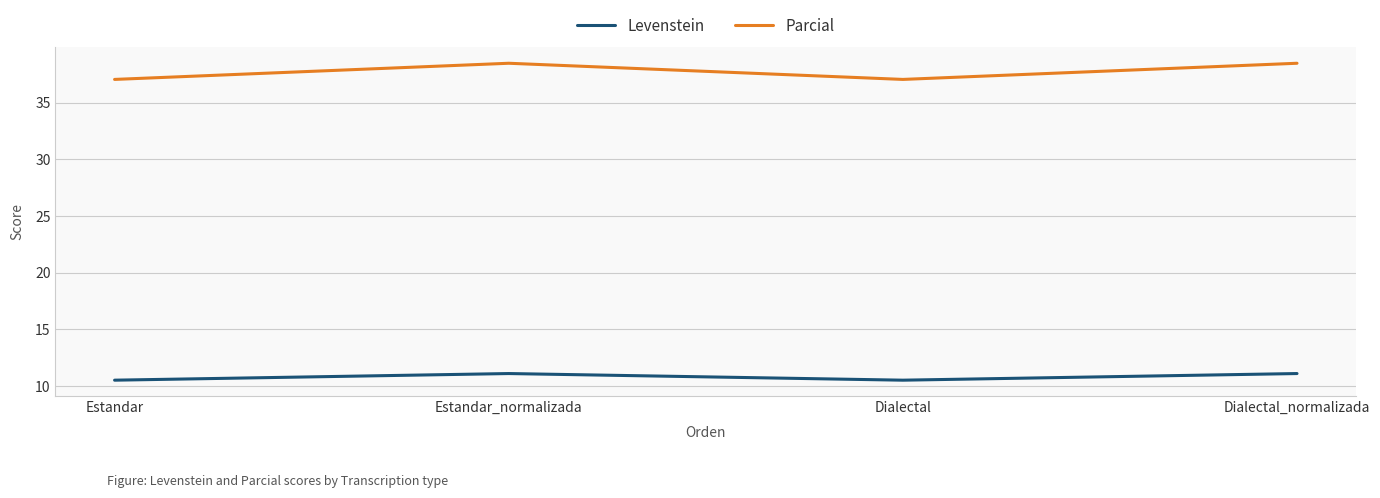

Where does the Parcial series first go above 38?

Estandar_normalizada